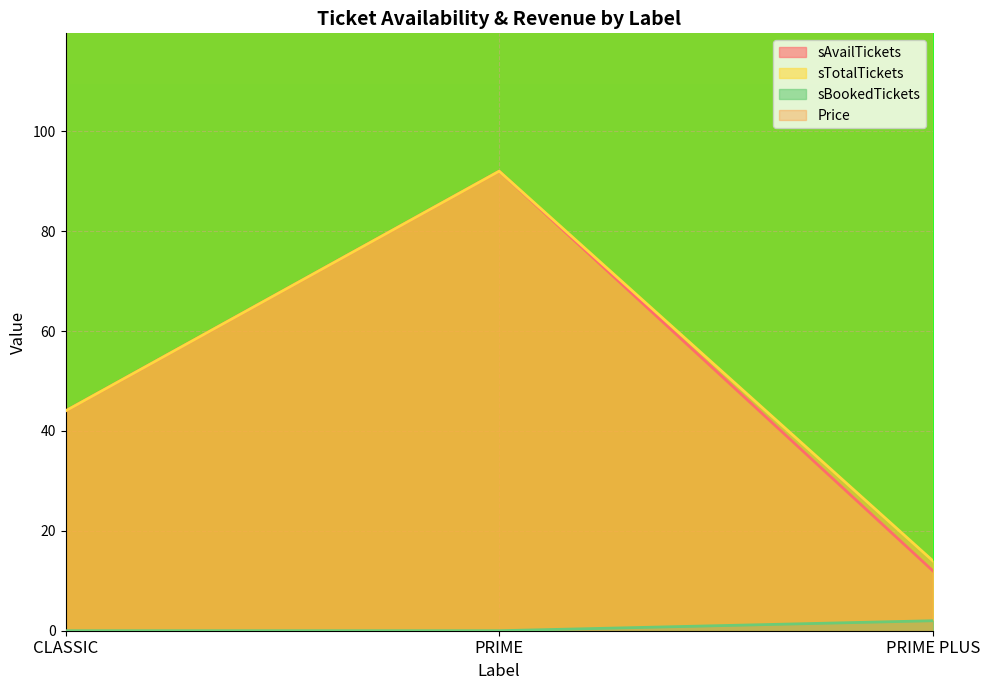

What position from the right is PRIME?

2